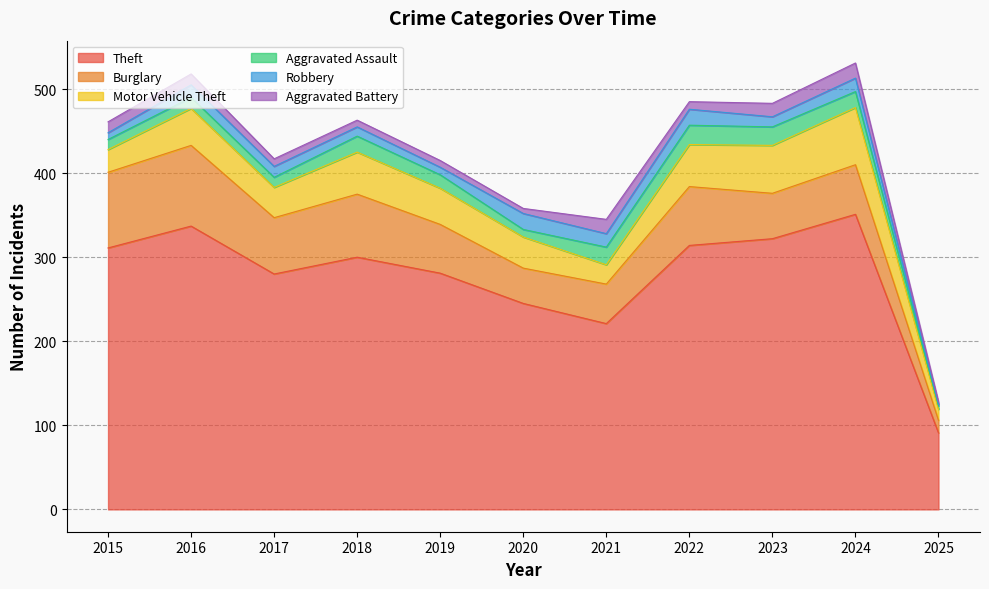

True or false: Robbery and Burglary cross at least once.

False